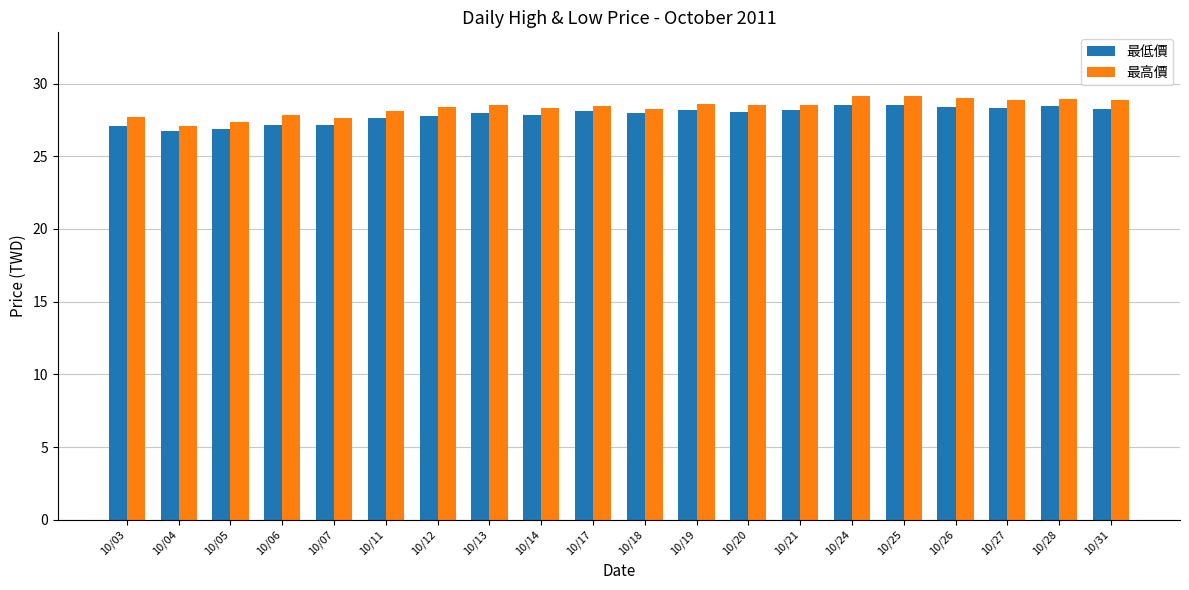

What is the smallest value displayed?

26.8